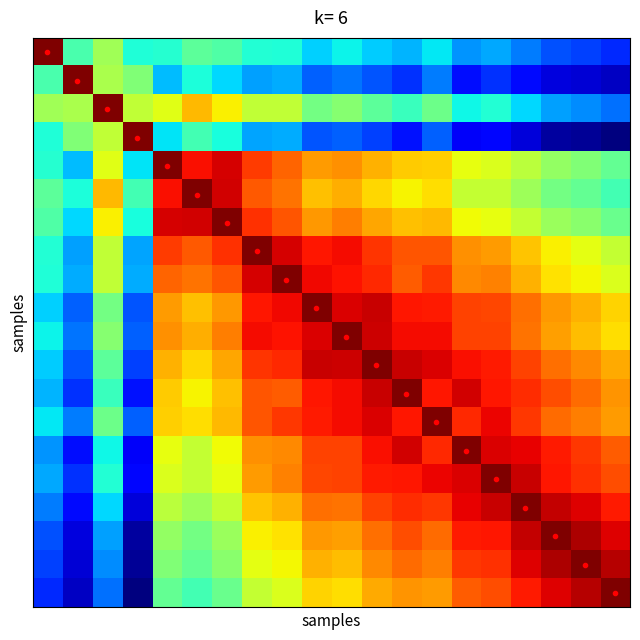

Which category has the lowest value across all series?

19